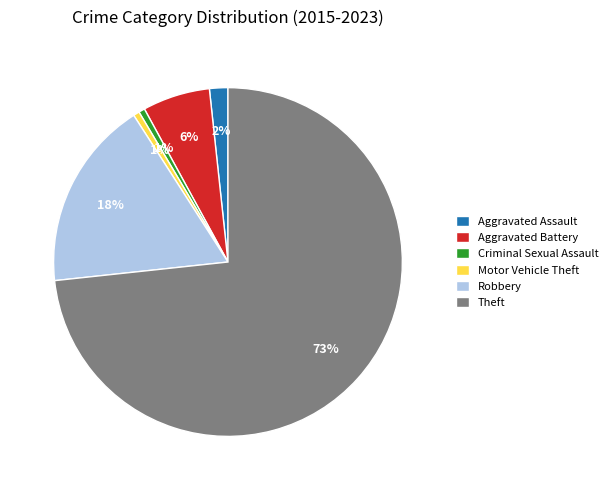

How many slices are in this pie chart?

6